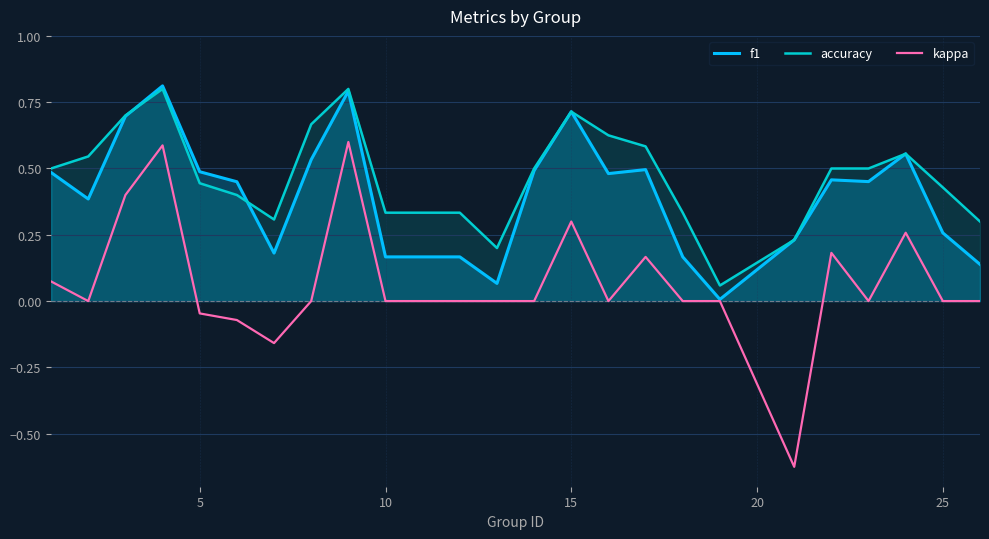

Which series has the largest range (max minus min)?

kappa